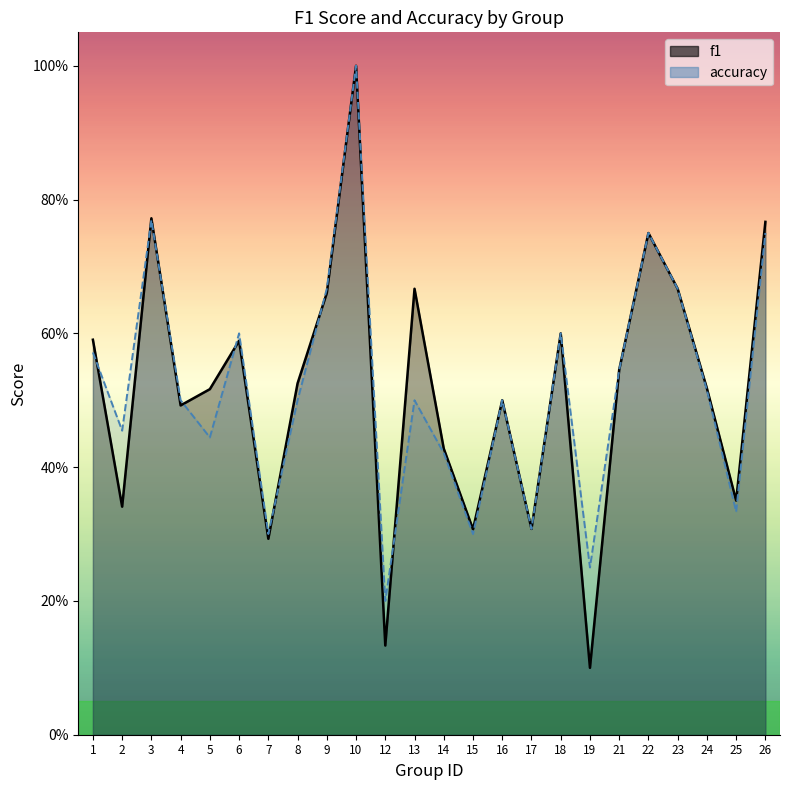

What is the difference between the maximum and minimum values in the f1 series?

0.9